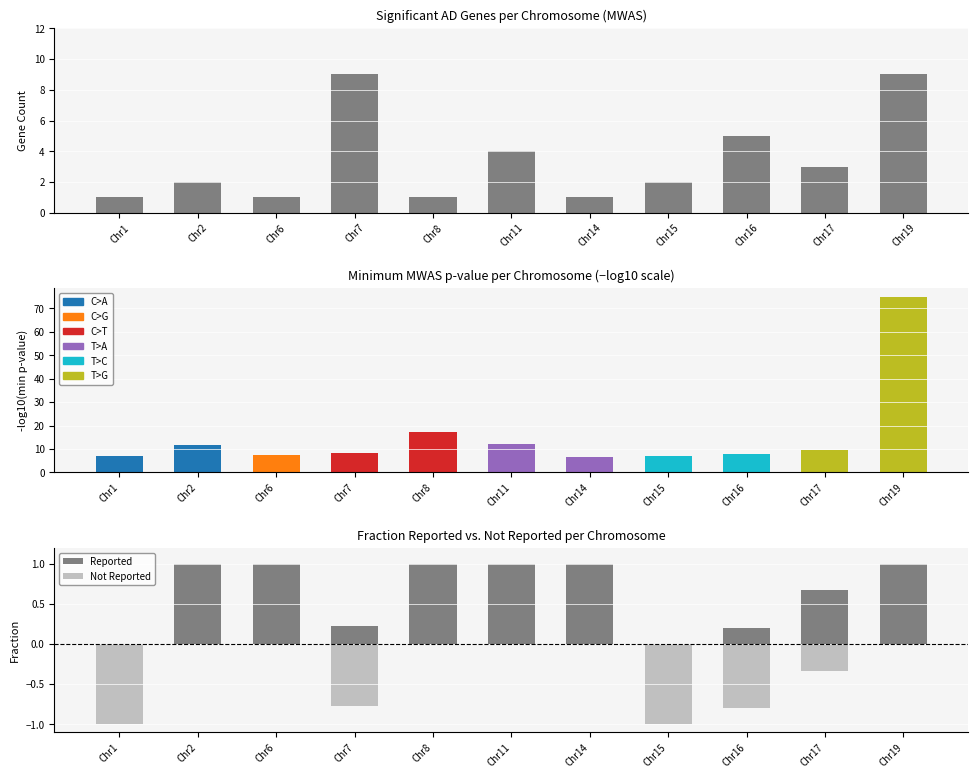

The value of Not Reported at Chr19 is 0.5. True or false?

False